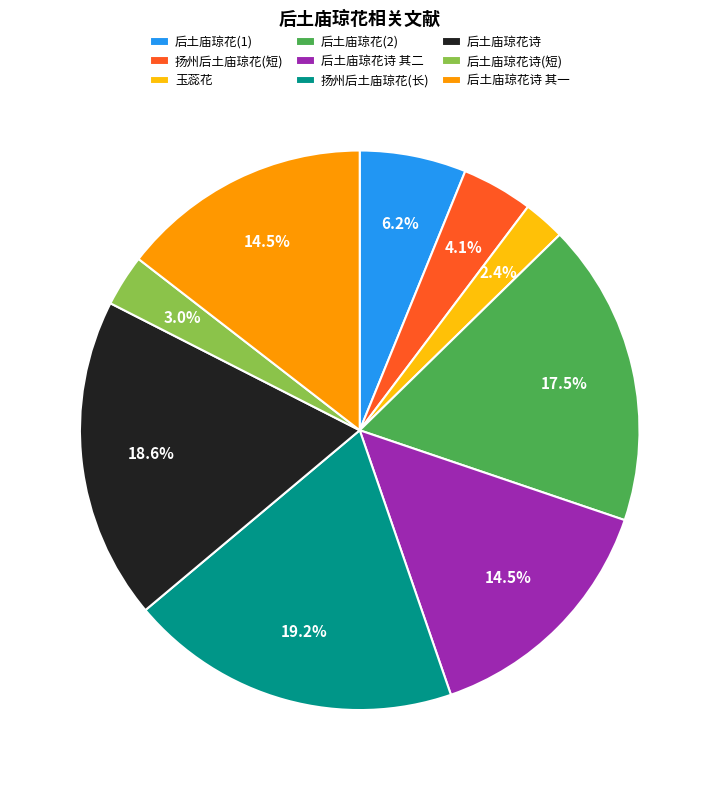

To the nearest percent, what is the average slice percentage?

11%